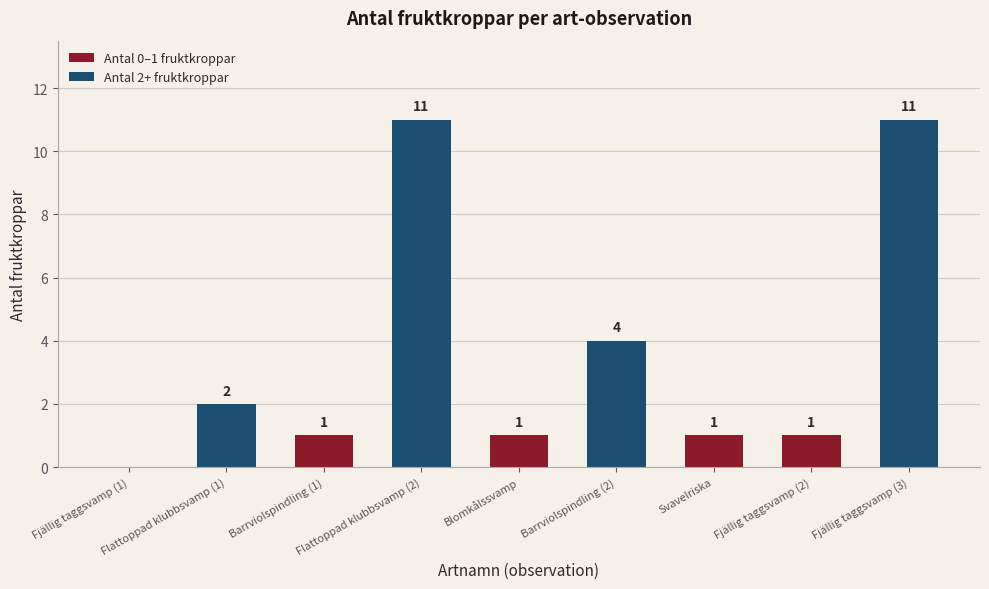

Reading left to right, extract all data points from this chart.

Fjällig taggsvamp (1)=0	Flattoppad klubbsvamp (1)=2	Barrviolspindling (1)=1	Flattoppad klubbsvamp (2)=11	Blomkålssvamp=1	Barrviolspindling (2)=4	Svavelriska=1	Fjällig taggsvamp (2)=1	Fjällig taggsvamp (3)=11